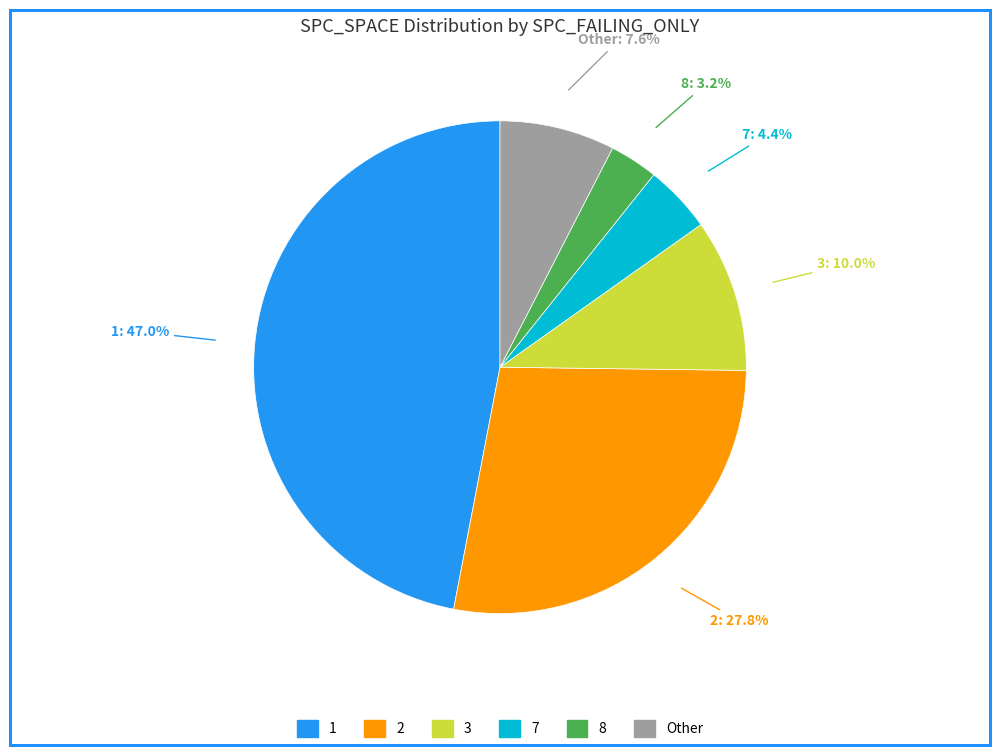

How many segments does this pie chart have?

6